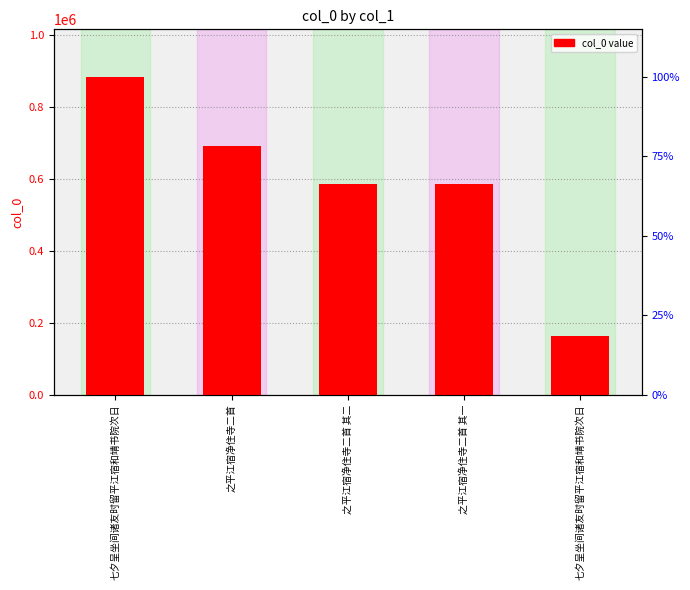

True or false: the data shows 585167 at 之平江宿净住寺二首 其一.

True